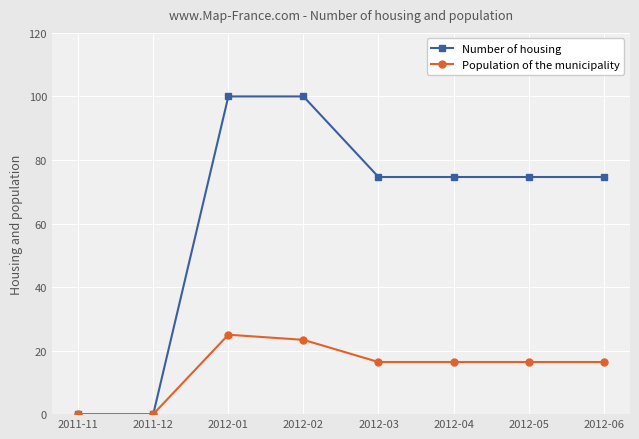

Reading left to right, what are all the values shown in this chart?

Number of housing: 2011-11=0.0	2011-12=0.0	2012-01=100.0	2012-02=100.0	2012-03=74.6	2012-04=74.6	2012-05=74.6	2012-06=74.6
Population of the municipality: 2011-11=0.0	2011-12=0.0	2012-01=25.0	2012-02=23.4	2012-03=16.4	2012-04=16.4	2012-05=16.4	2012-06=16.4